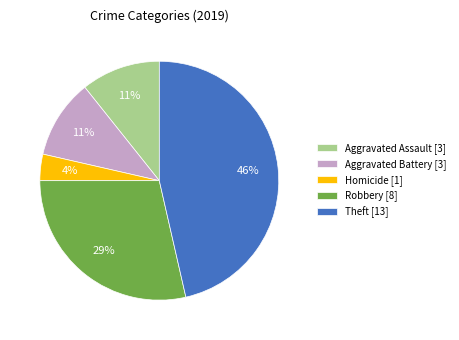

To the nearest percent, what is the average slice percentage?

20%